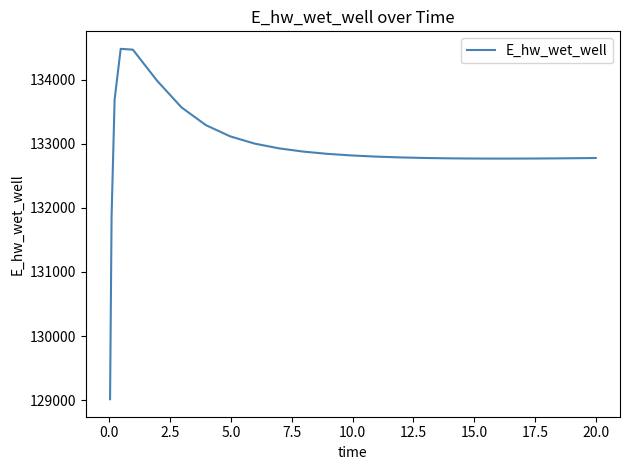

What is the difference between the maximum and minimum values?

5465.0